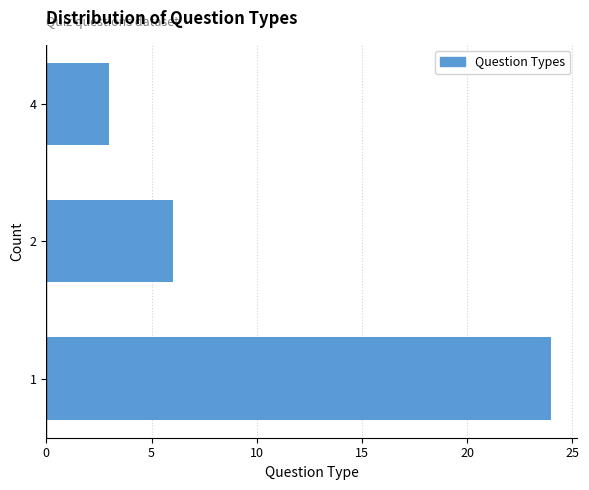

Reading bottom to top, what are all the values shown in this chart?

1=24	2=6	4=3